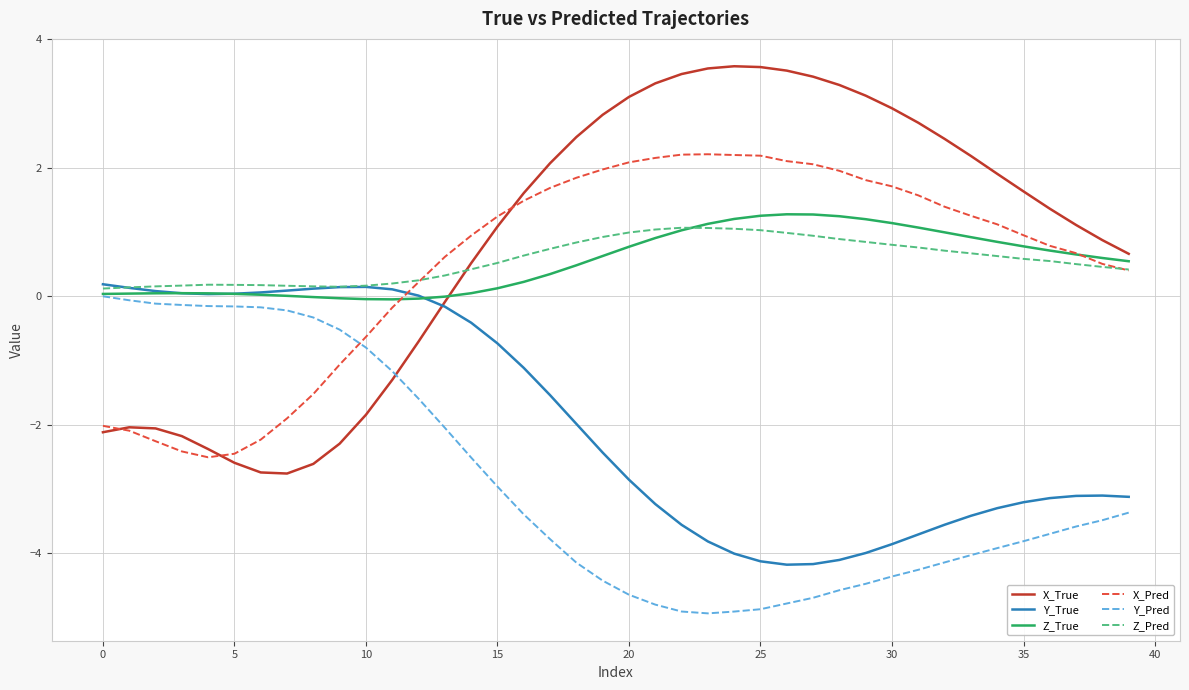

What is the highest value of the X_Pred series?

2.2